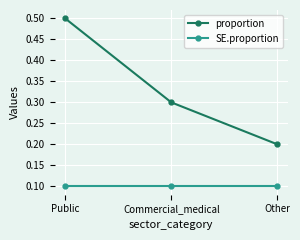

What is the total value across all series at Other?

0.3